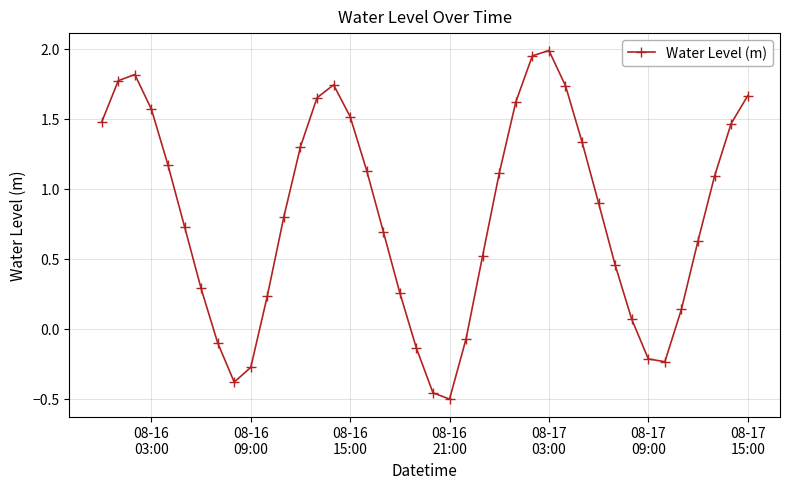

What is the value of the 12th point from the left?

0.8